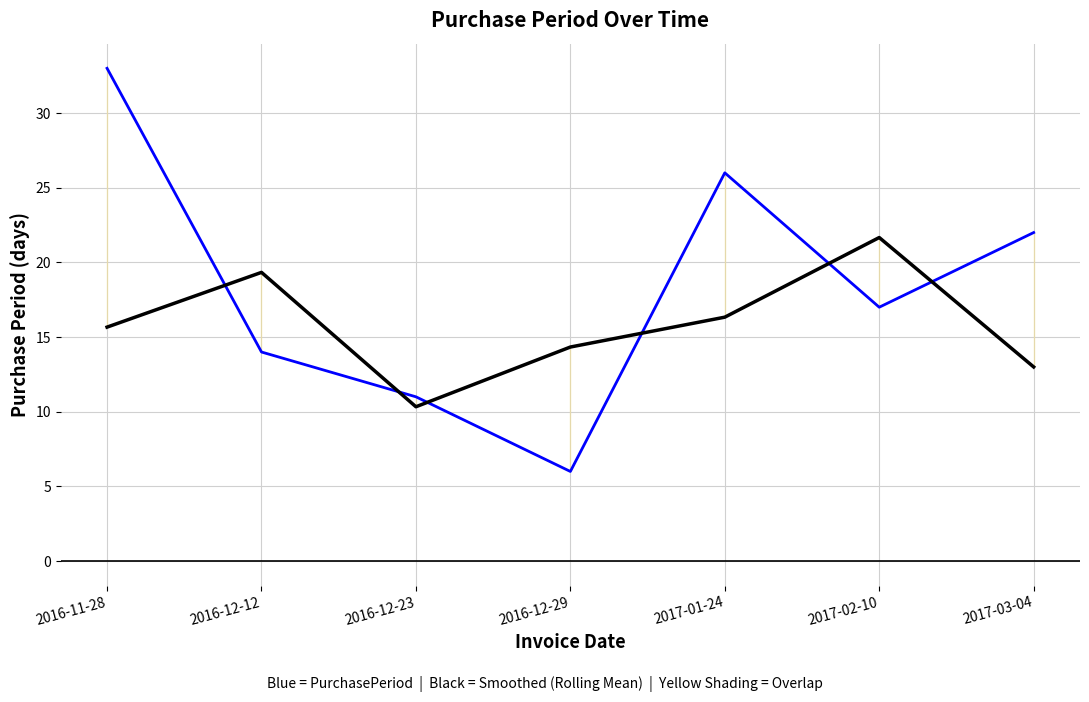

What position from the right is 2016-12-12?

6